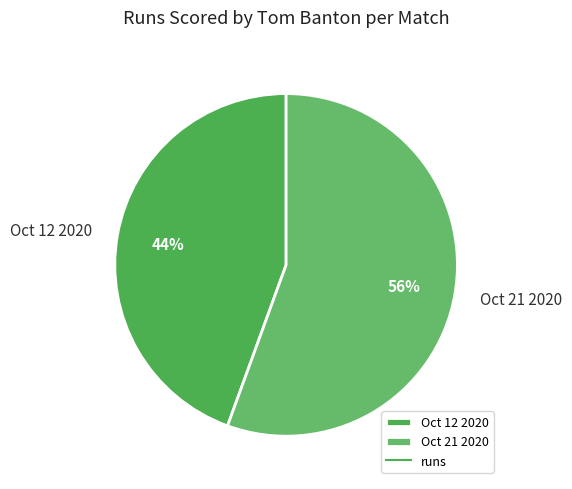

What is the majority slice?

Oct 21 2020